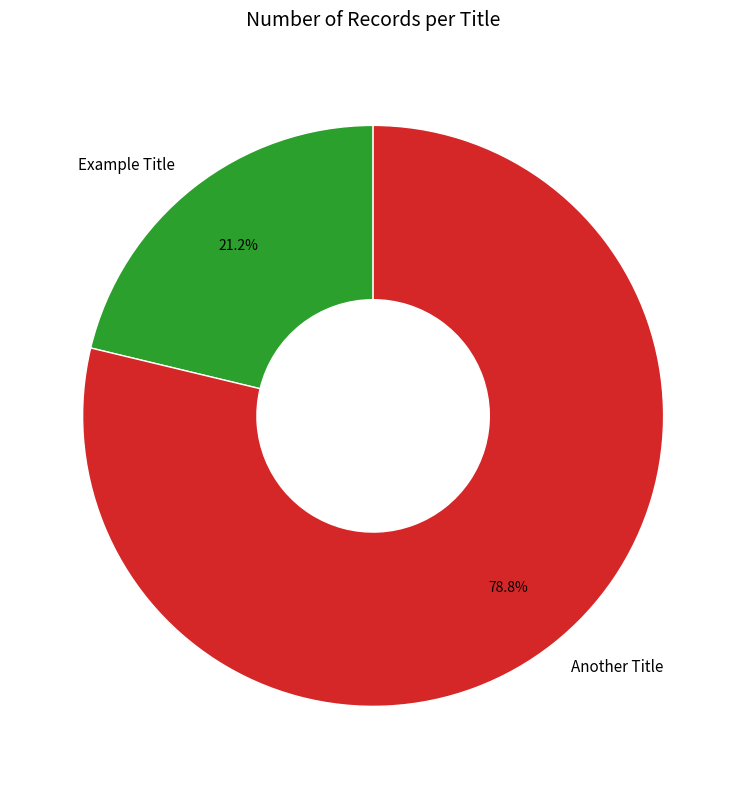

What is the largest slice in the pie chart?

Another Title